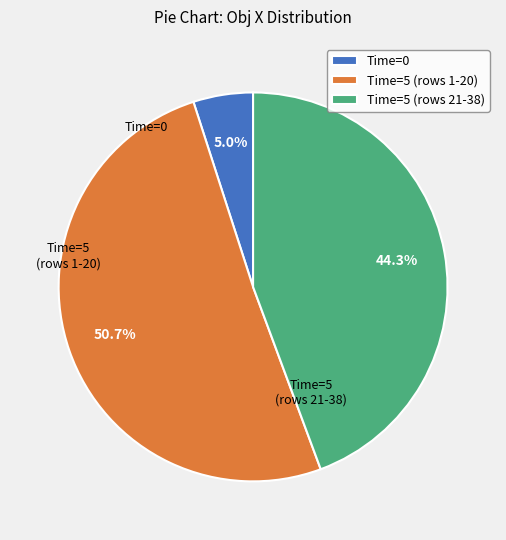

Which has a higher value, Time=5 (rows 1-20) or Time=0?

Time=5 (rows 1-20)